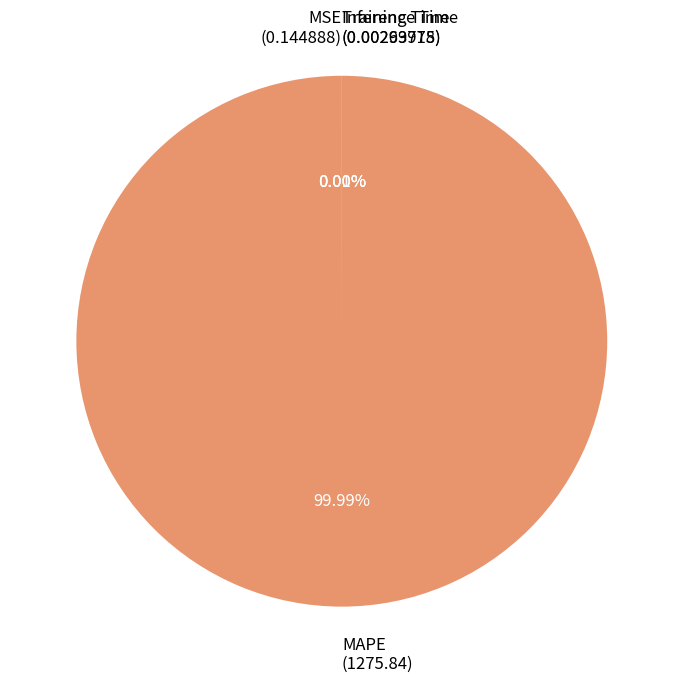

Is there a majority slice in this chart?

Yes